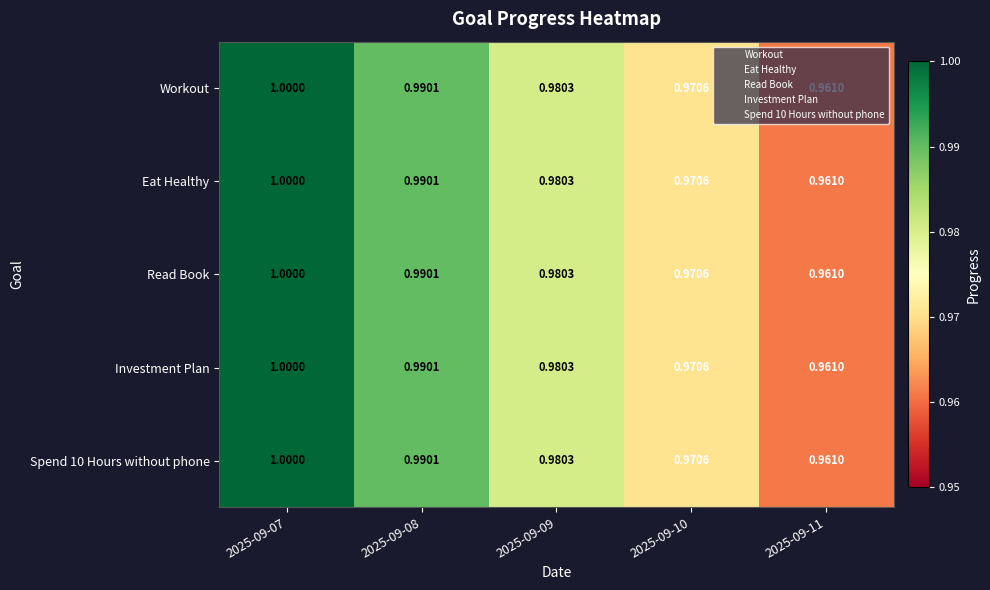

Is the value of Eat Healthy at 2025-09-07 greater than the value of Workout at 2025-09-08?

Yes